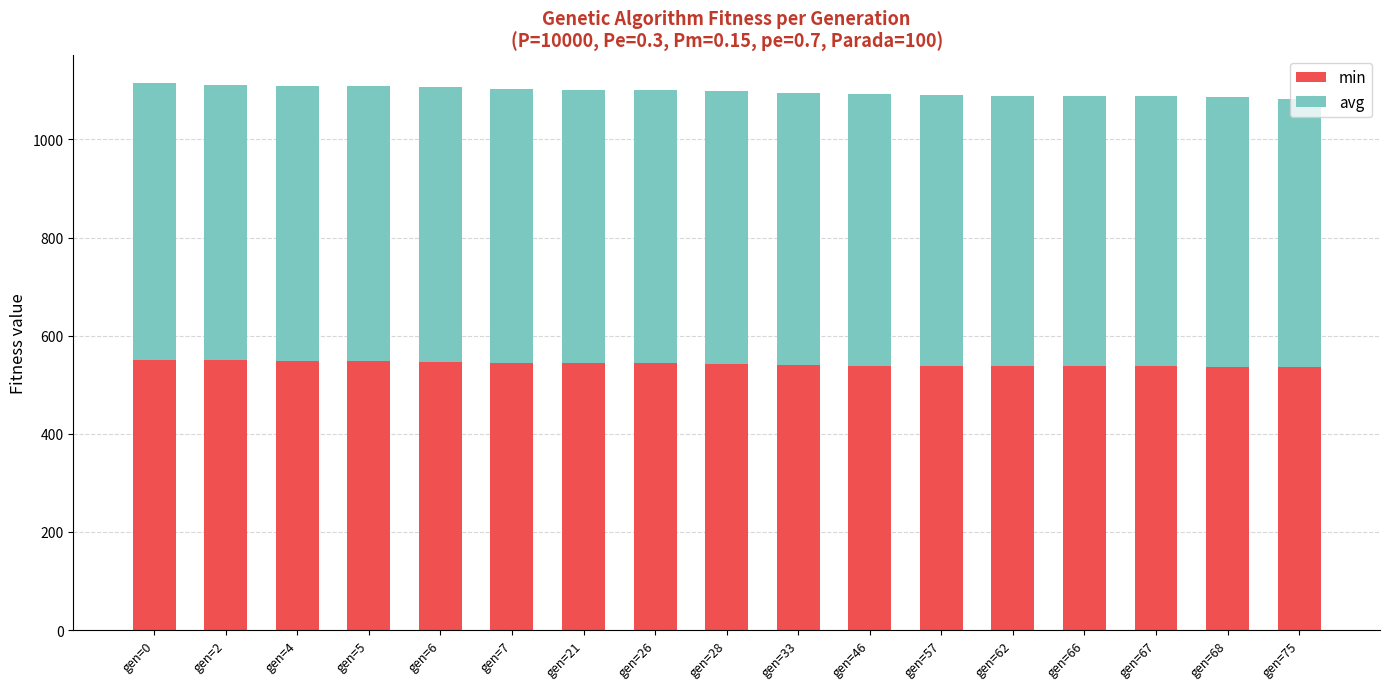

What is the average value of the min series?

542.4